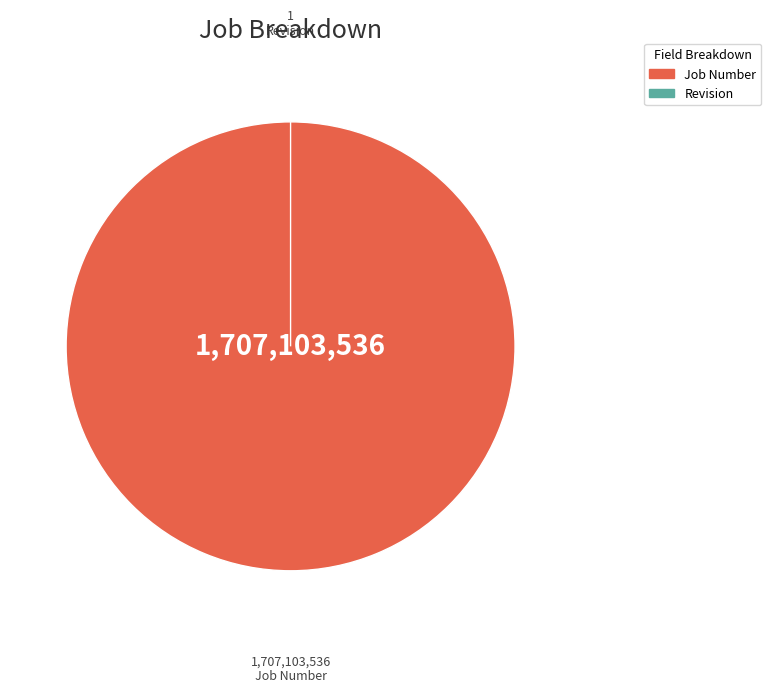

To the nearest percent, what percentage of the pie is Job Number?

100%